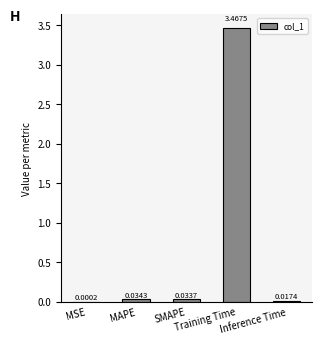

What is the average value?

0.7